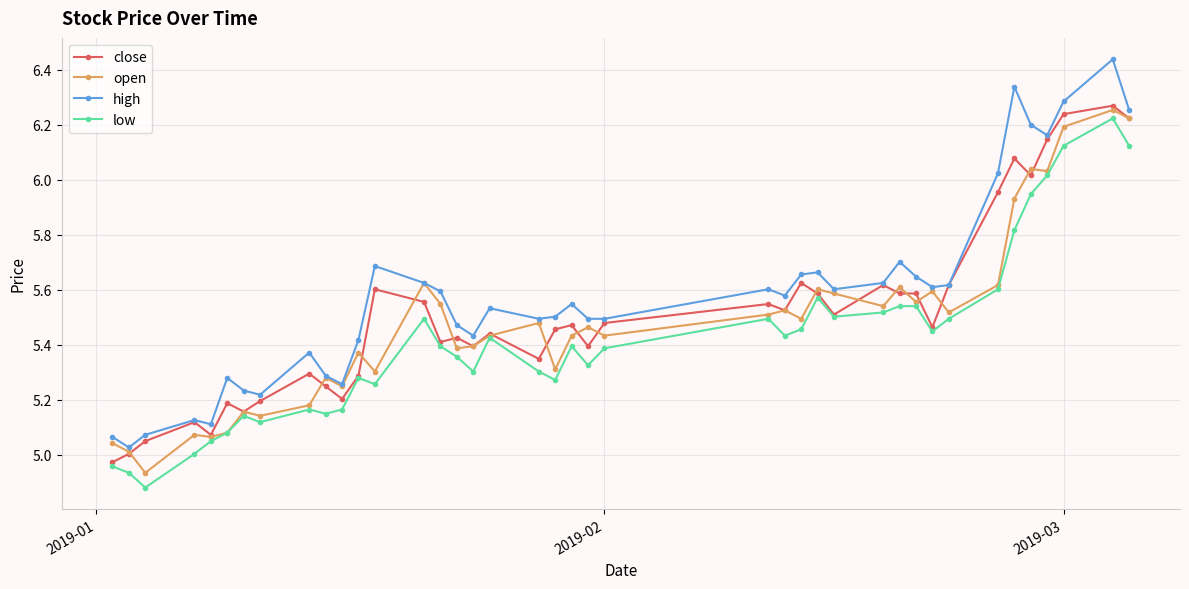

In low, how many points are lower than both neighbors (excluding endpoints)?

10